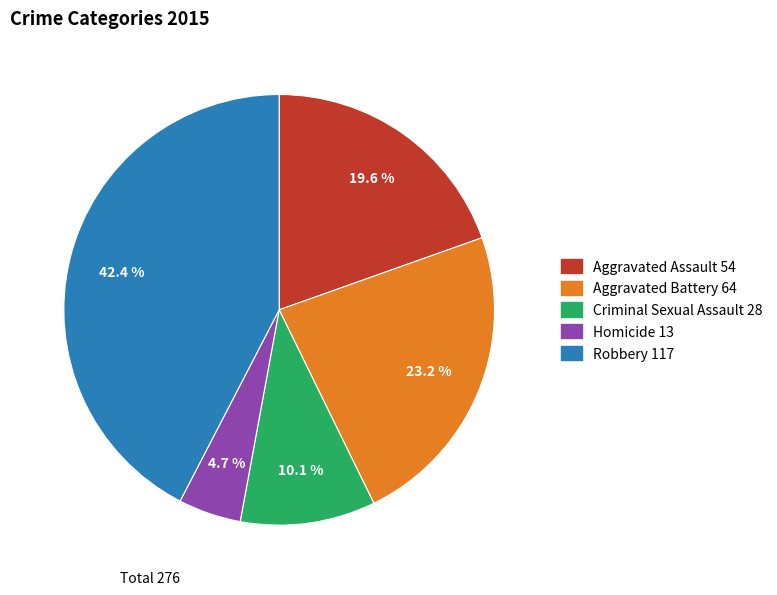

What is the total percentage of Homicide and Aggravated Battery?

27.9%